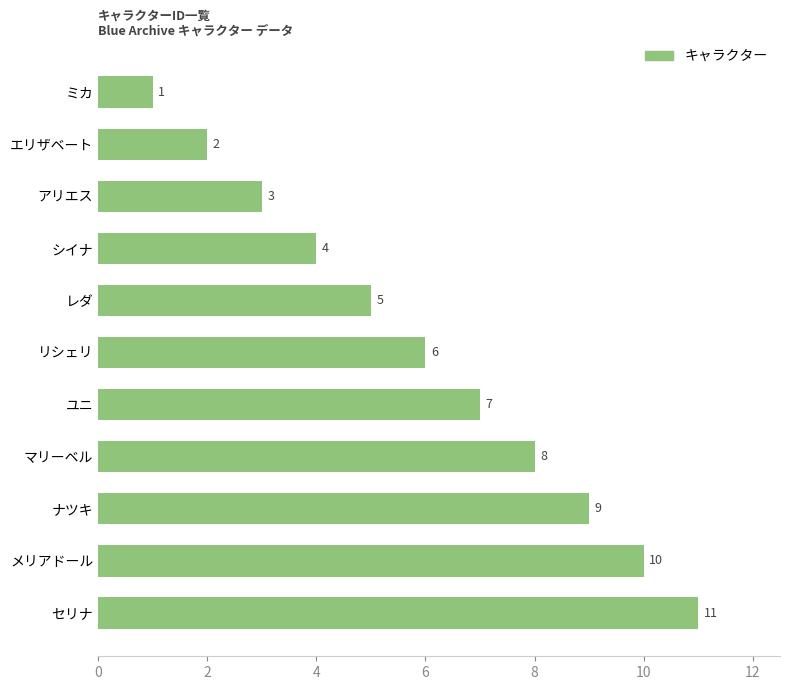

True or false: the data shows 6 at メリアドール.

False